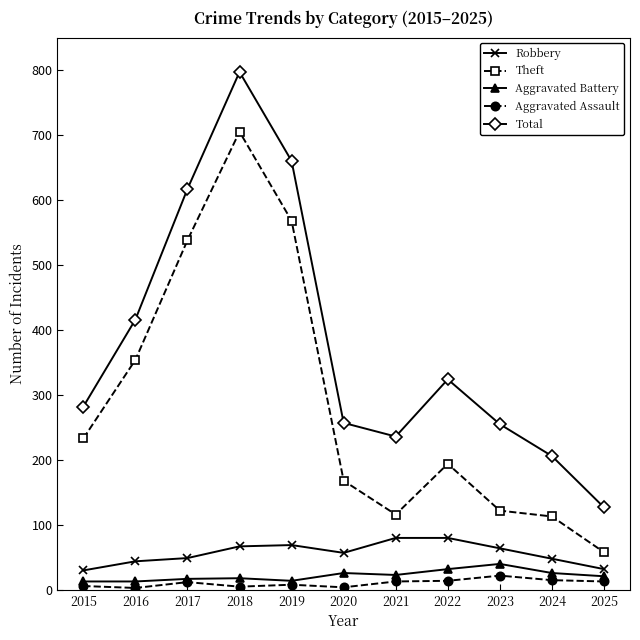

Is the value of Total at 2021 greater than the value of Aggravated Assault at 2015?

Yes